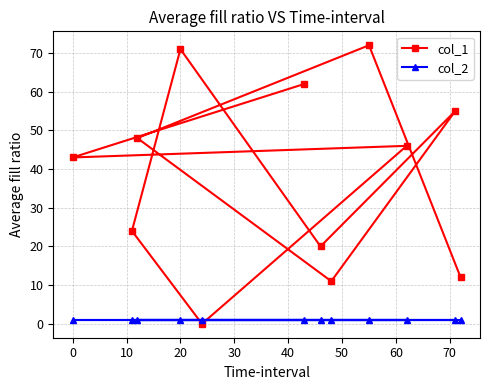

Which series has the largest range (max minus min)?

col_1